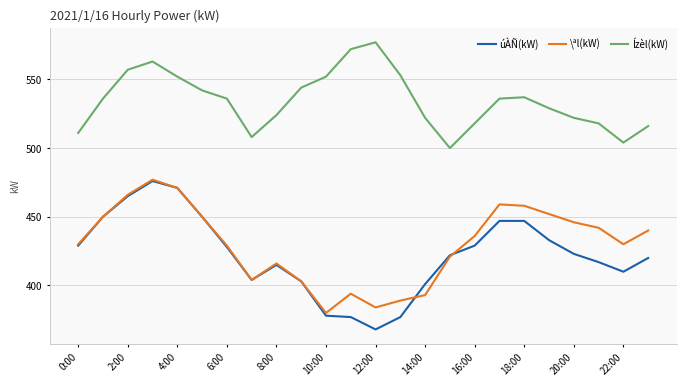

True or false: \ªl(kW) and Ízèl(kW) intersect in this chart.

False